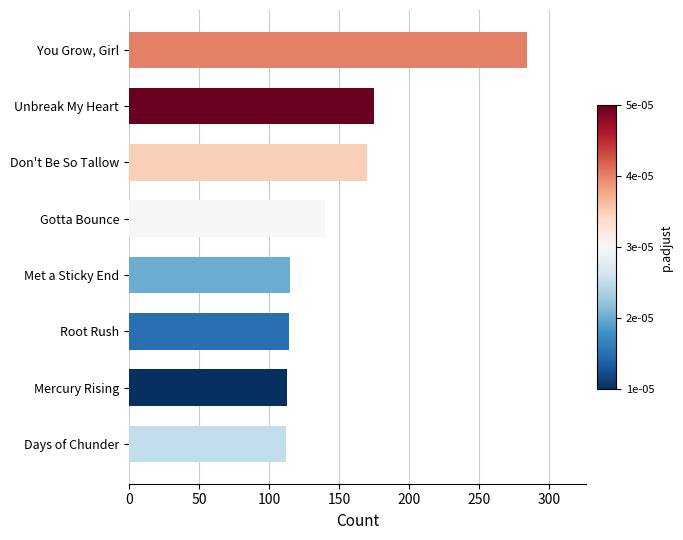

List the labels in order of value, smallest first.

Days of Chunder, Mercury Rising, Root Rush, Met a Sticky End, Gotta Bounce, Don't Be So Tallow, Unbreak My Heart, You Grow, Girl